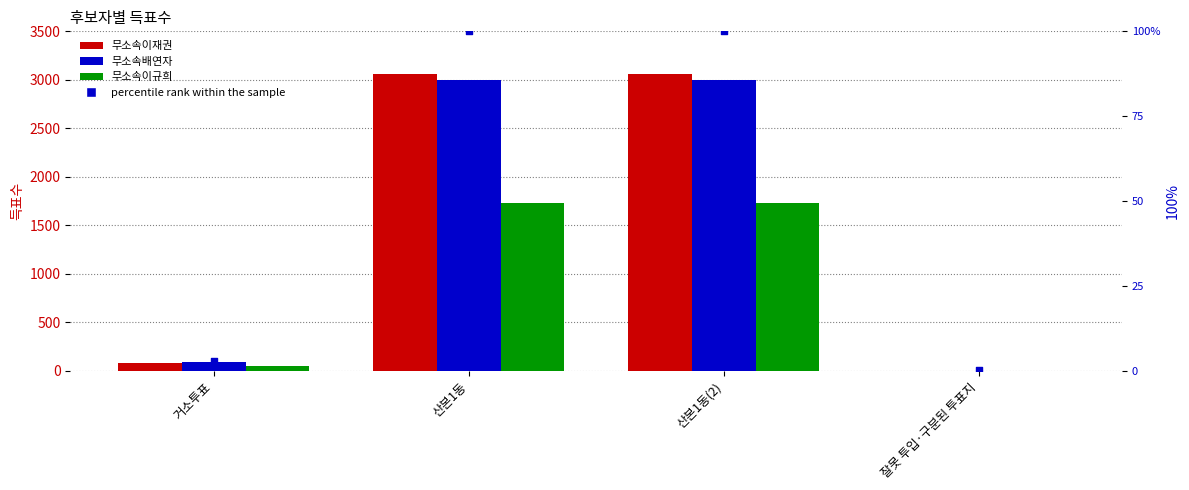

Is the value of percentile rank within the sample at 산본1동 greater than the value of 무소속배연자 at 산본1동?

No